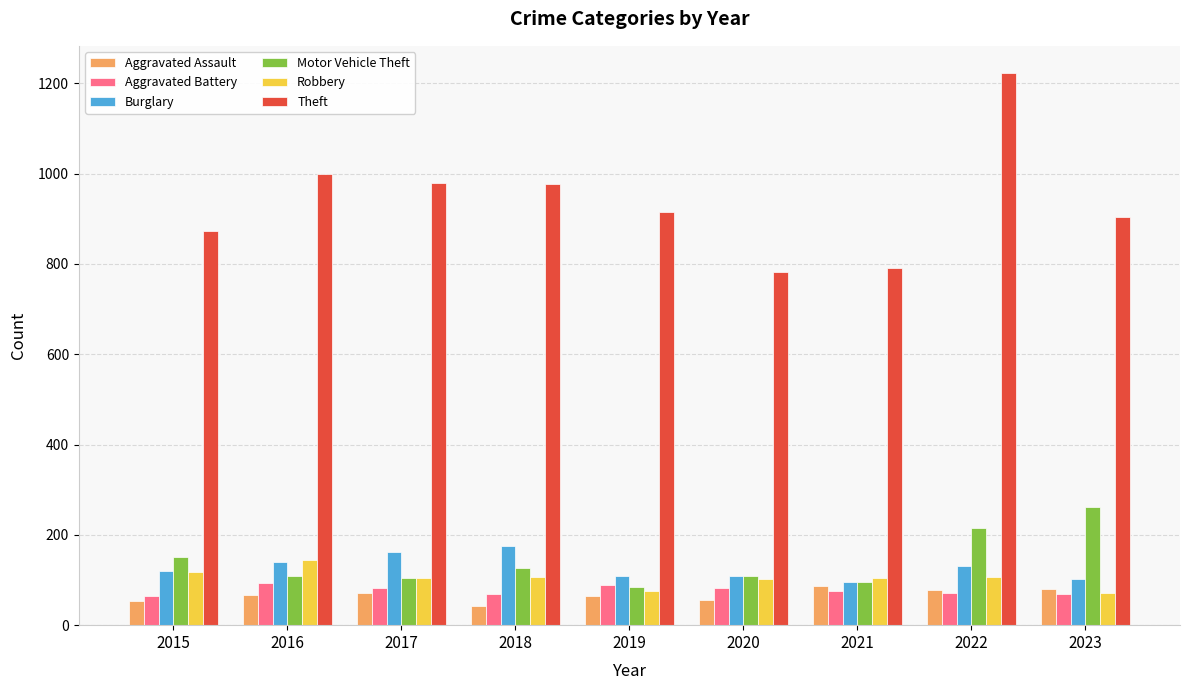

Which series has the largest total across all categories?

Theft